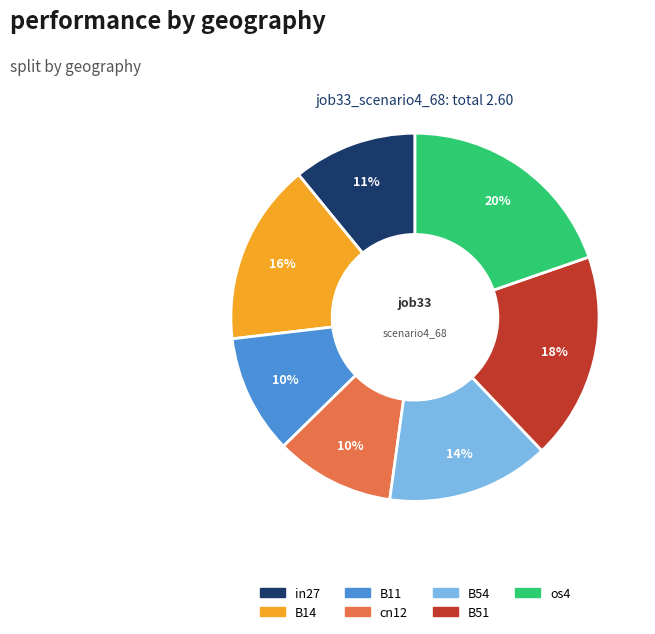

Count the number of slices in the pie.

7